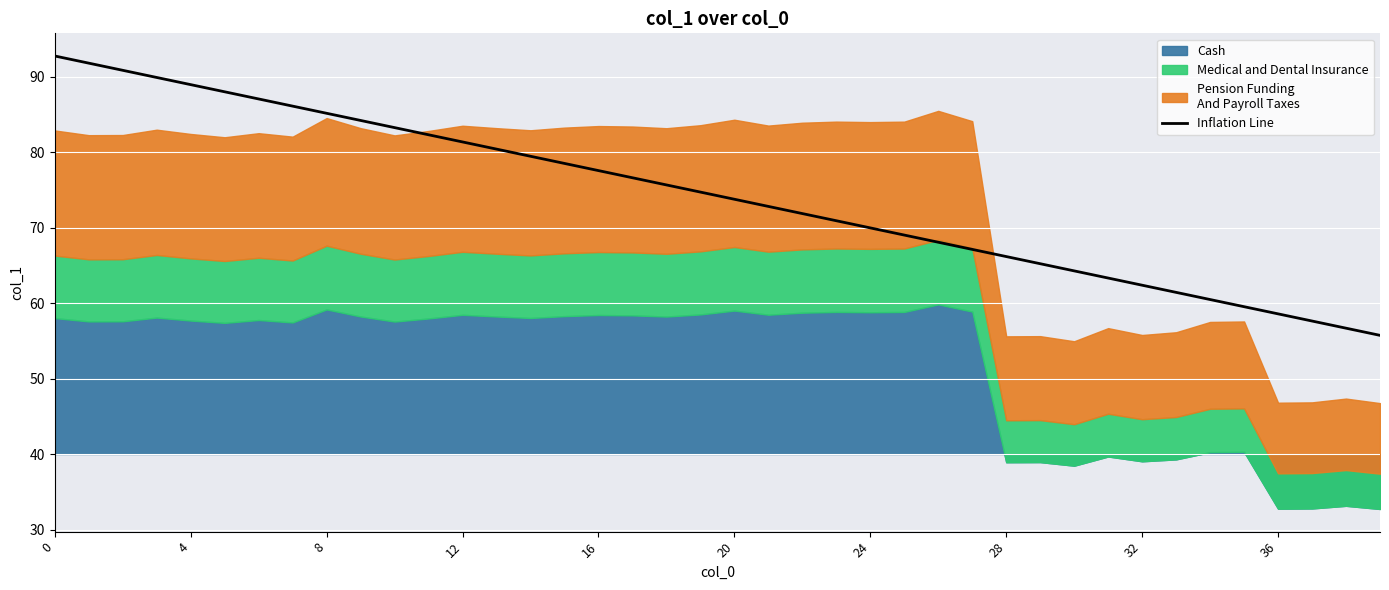

What is the maximum value for Inflation Line?

92.7